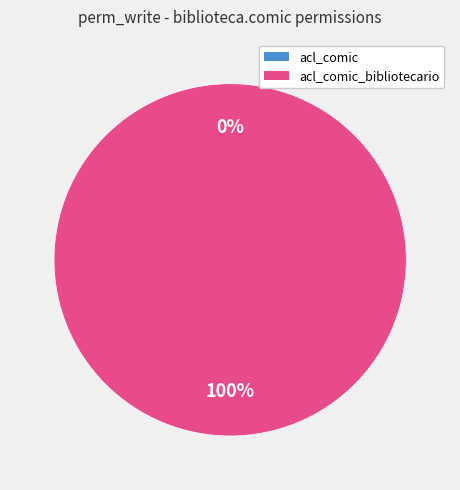

Does any single category account for the majority?

Yes